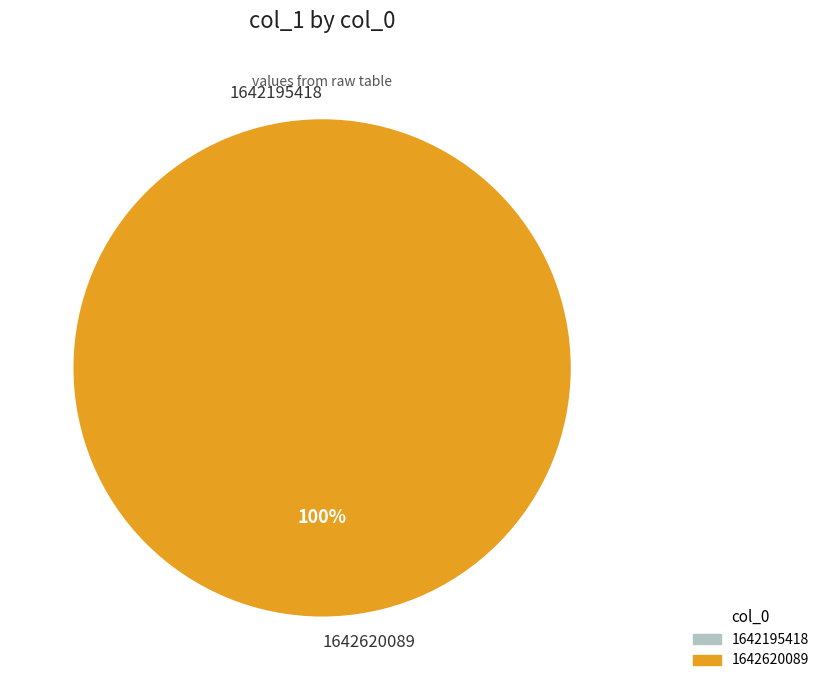

What is the change in value from 1642195418 to 1642620089?

+1